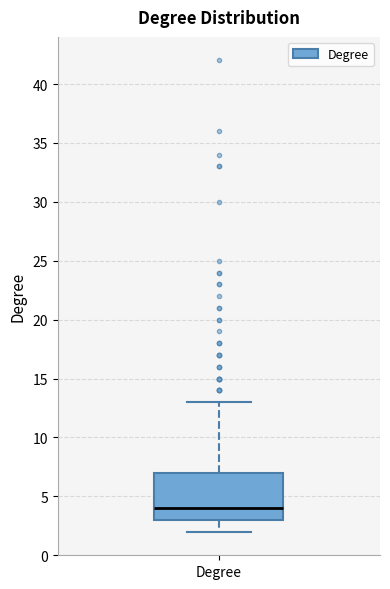

Where does the lower whisker of the box for Degree end on the y-axis? The values are not printed on the chart, so give them approximately, as read against the axis.

2